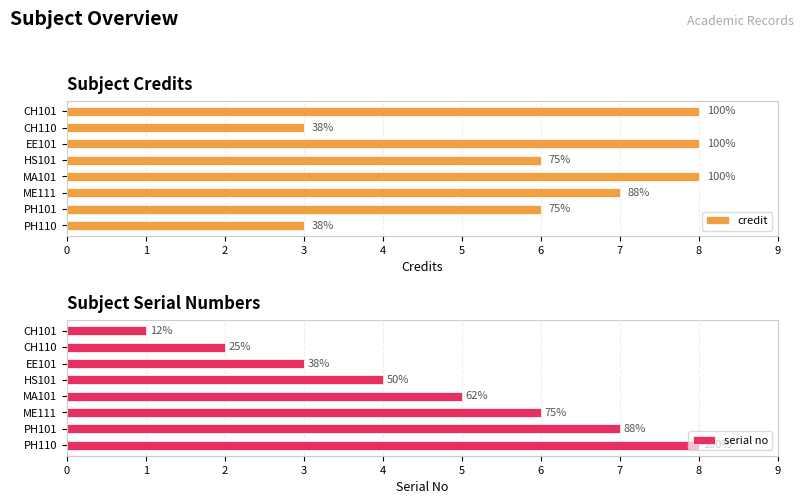

The serial no series shows 7 at PH101. True or false?

True